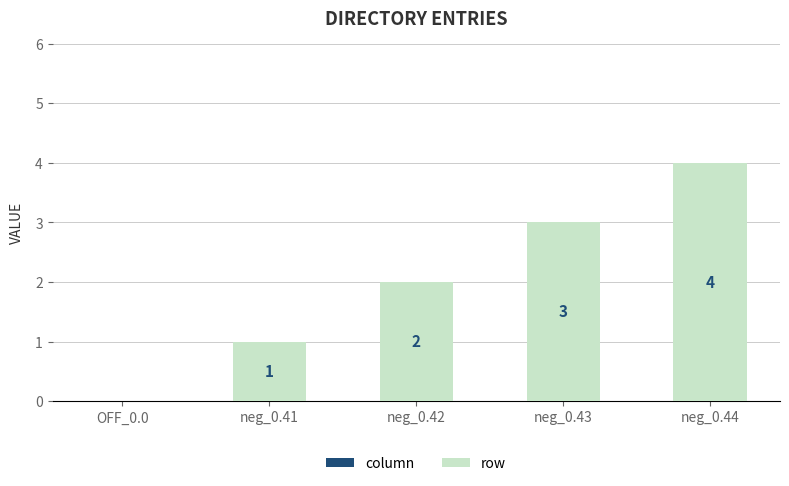

Approximately how many times larger is the value at neg_0.41 compared to neg_0.42?

0.5